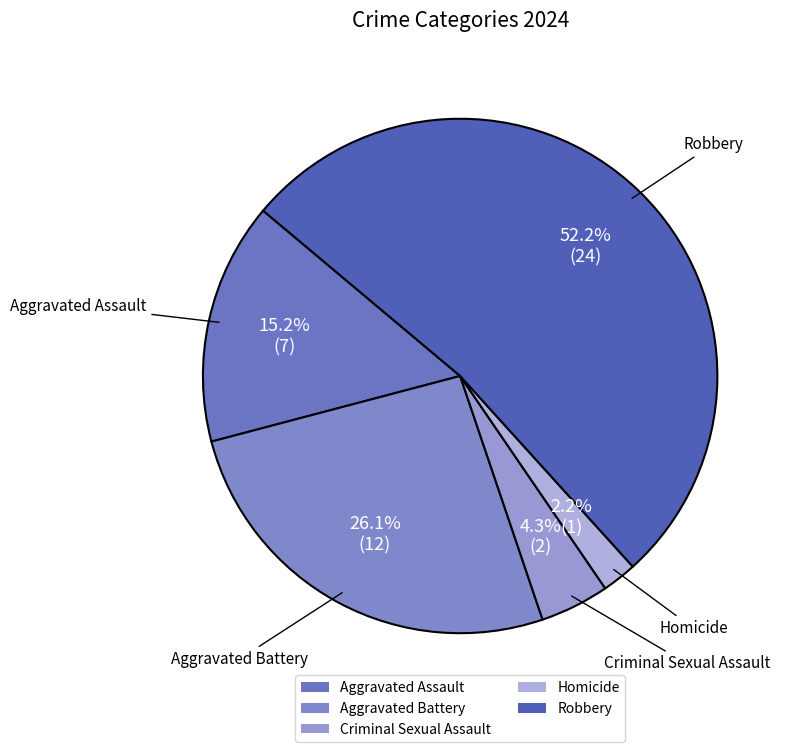

Rank the categories by value from highest to lowest.

Robbery, Aggravated Battery, Aggravated Assault, Criminal Sexual Assault, Homicide